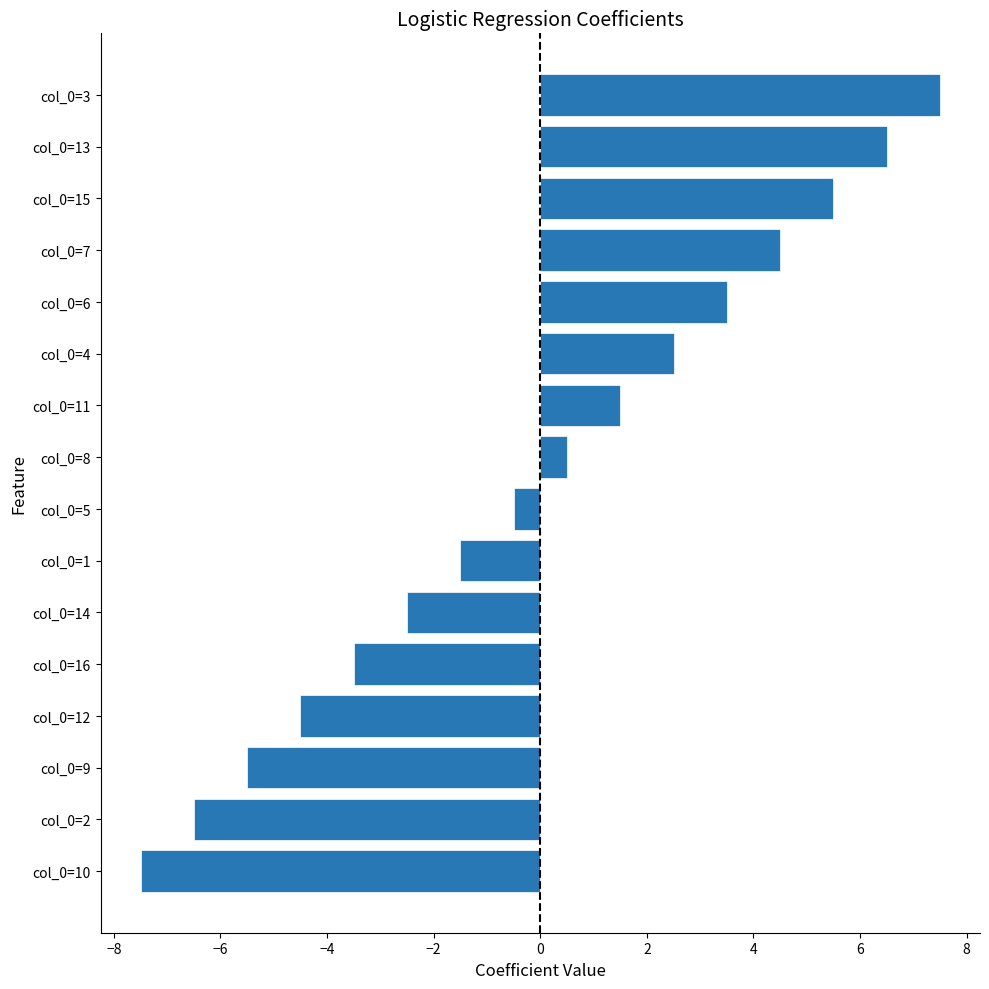

Is it true that the value at col_0=13 is 10.4?

False